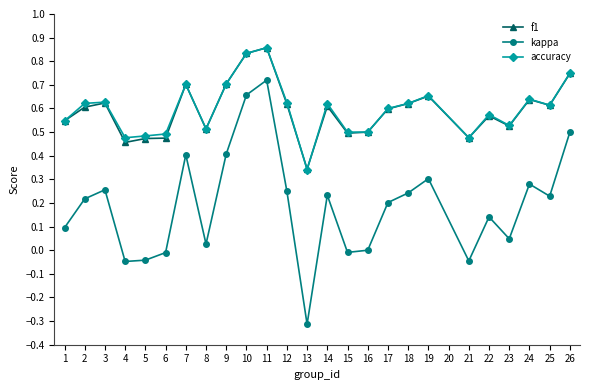

What are all the series names shown in the legend?

f1, kappa, accuracy